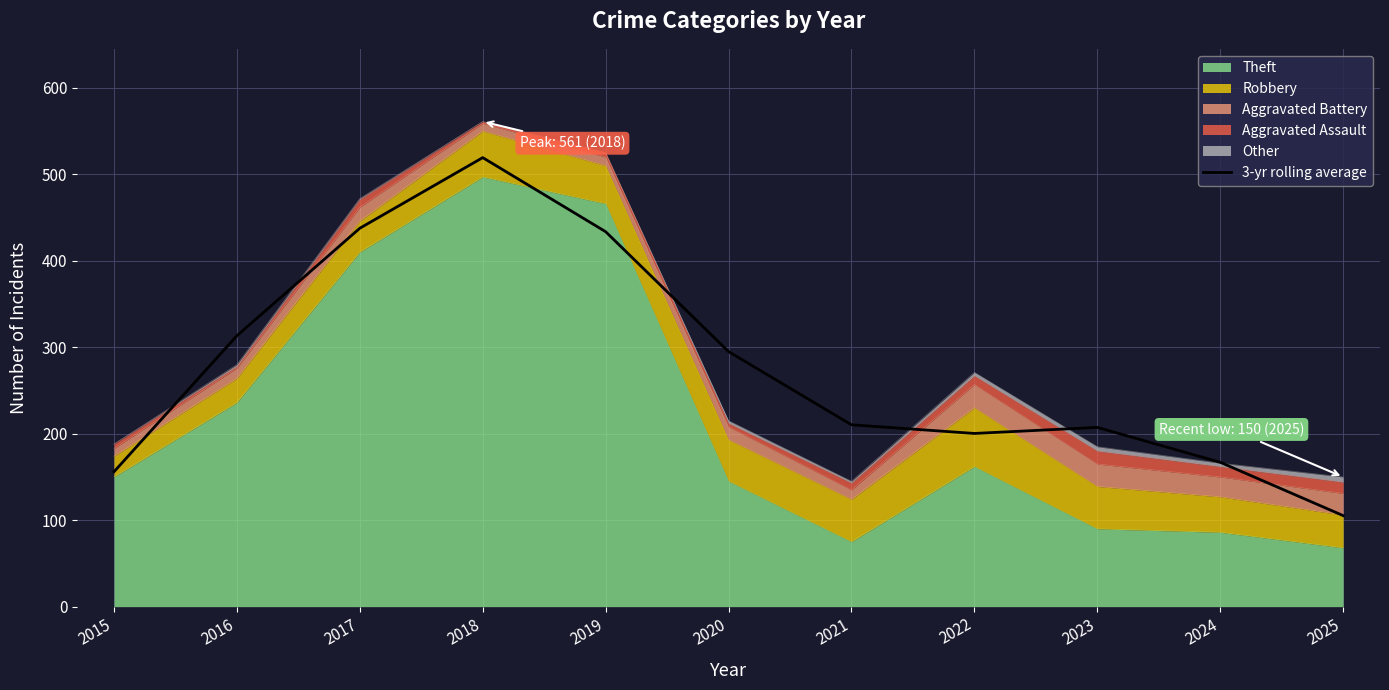

What is the average value?

276.8